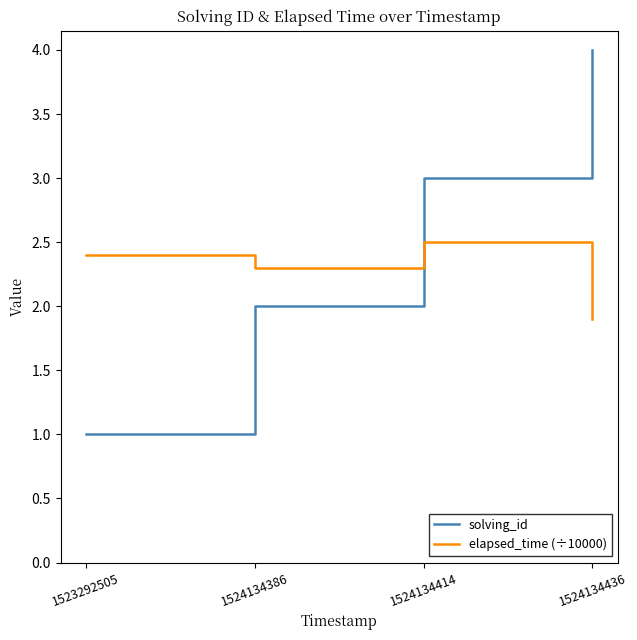

True or false: elapsed_time (÷10000) and solving_id intersect in this chart.

True